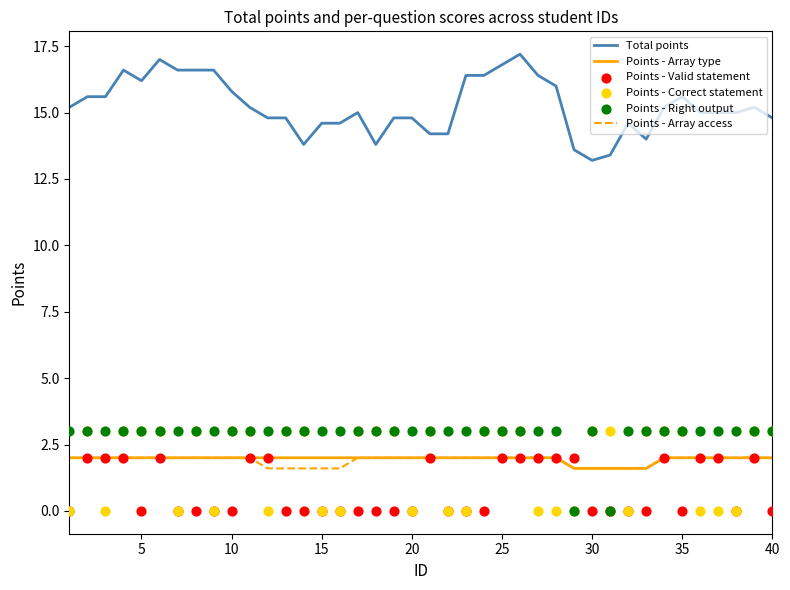

Which series has the largest total across all categories?

Total points